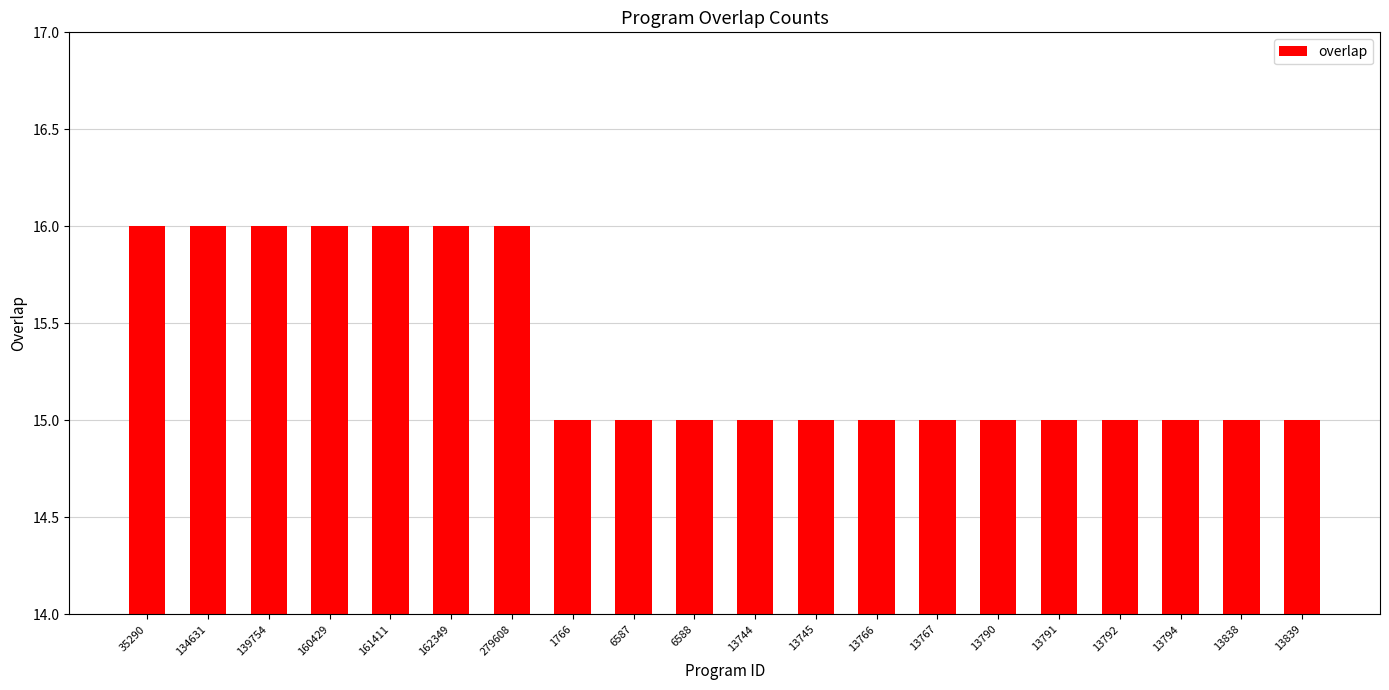

Reading left to right, extract all data points from this chart.

16	16	16	16	16	16	16	15	15	15	15	15	15	15	15	15	15	15	15	15